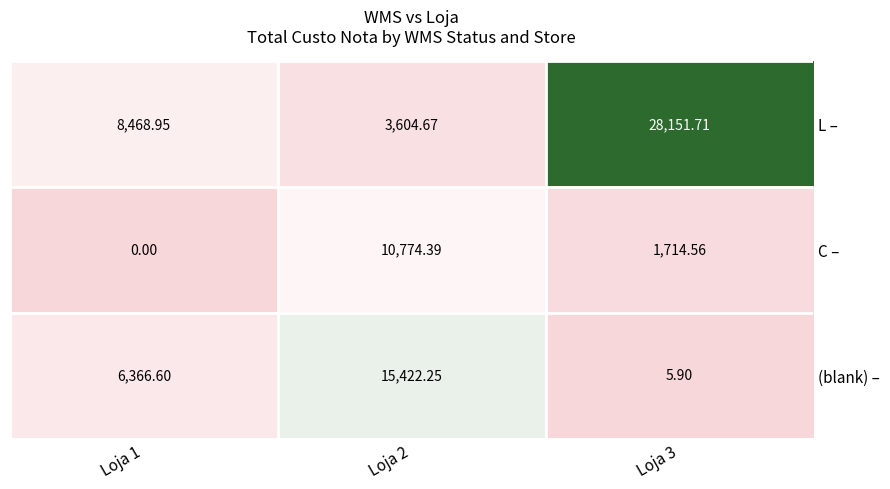

What is the total value across all series at Loja 1?

14835.6